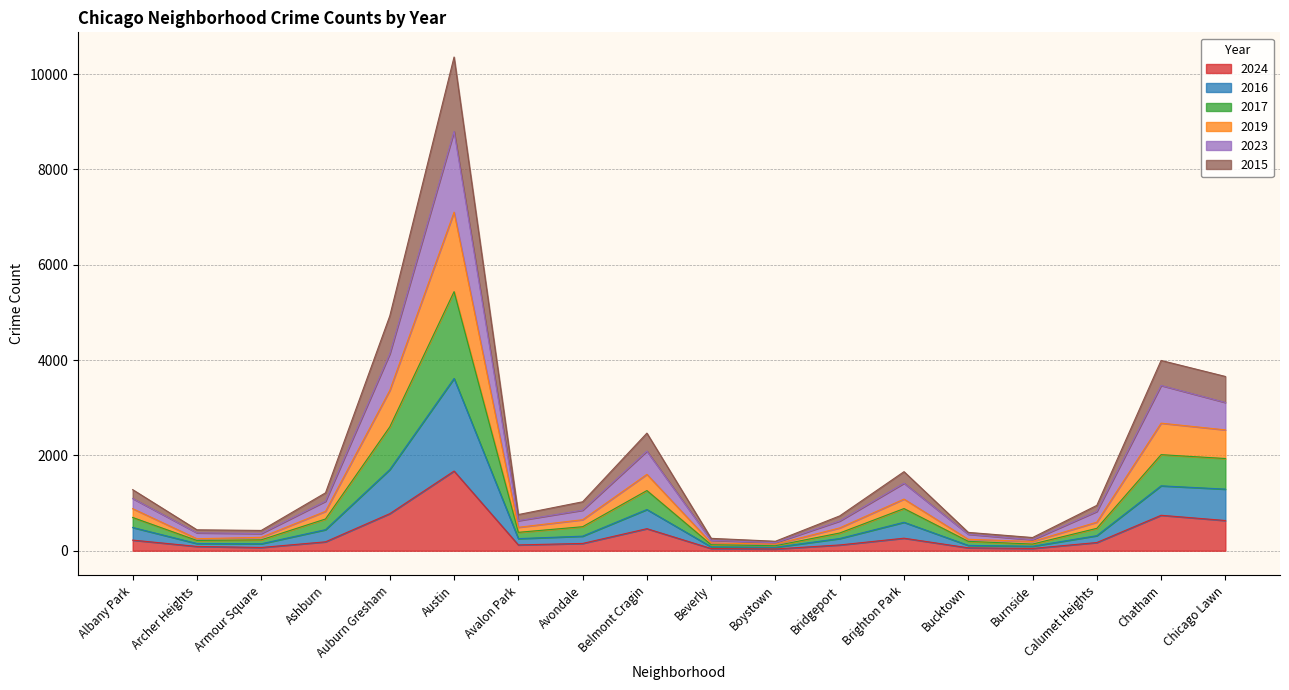

Does the chart have visible grid lines?

Yes